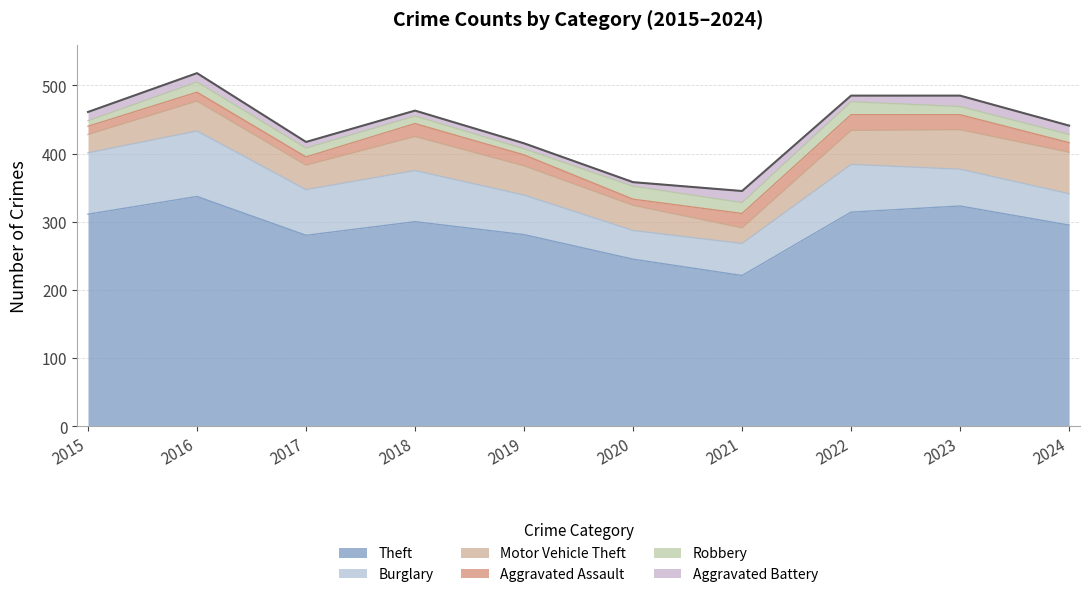

Which category has the highest value across all series?

2016